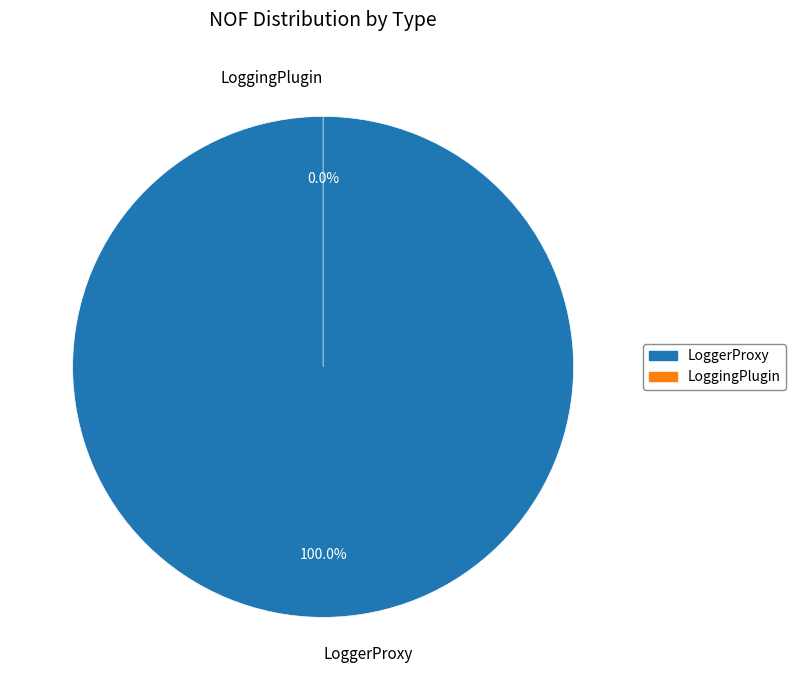

Do LoggerProxy and LoggingPlugin together represent more than half of the pie?

Yes